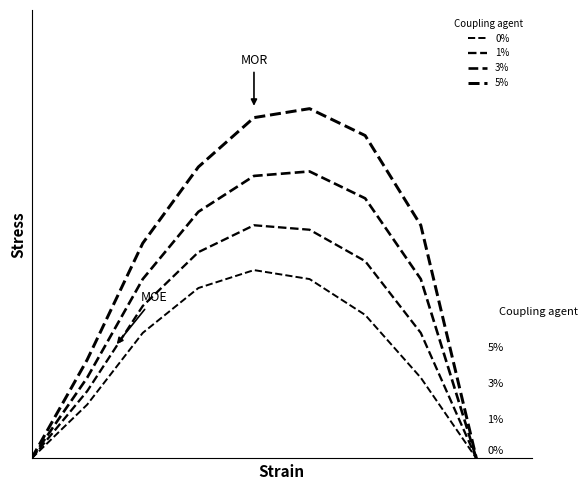

What is the greatest value displayed?

0.8